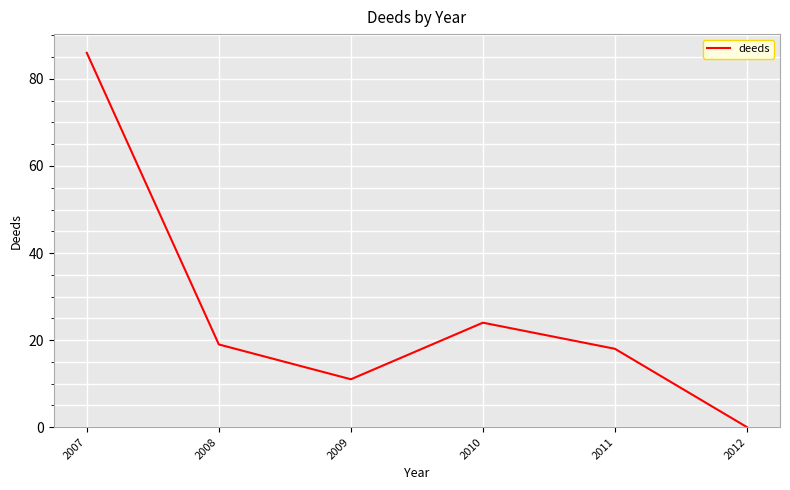

Reading left to right, transcribe all the data shown in this chart.

2007=86	2008=19	2009=11	2010=24	2011=18	2012=0